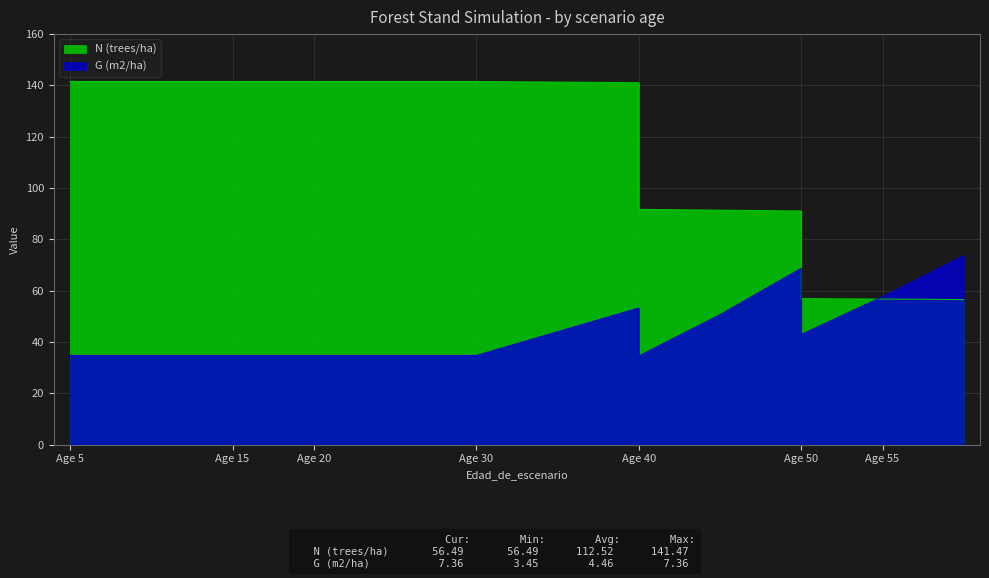

What is the difference between the N (trees/ha) values at Age 55 and Age 5?

84.8